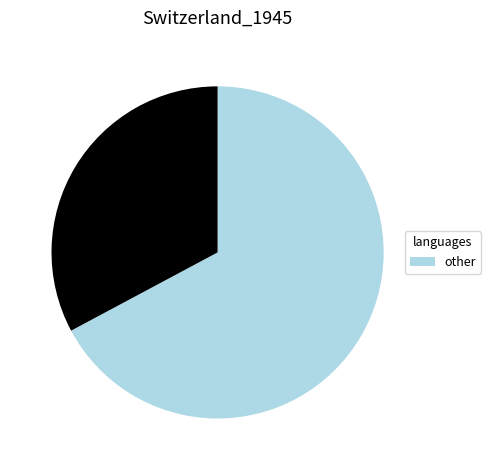

Is there a majority slice in this chart?

Yes